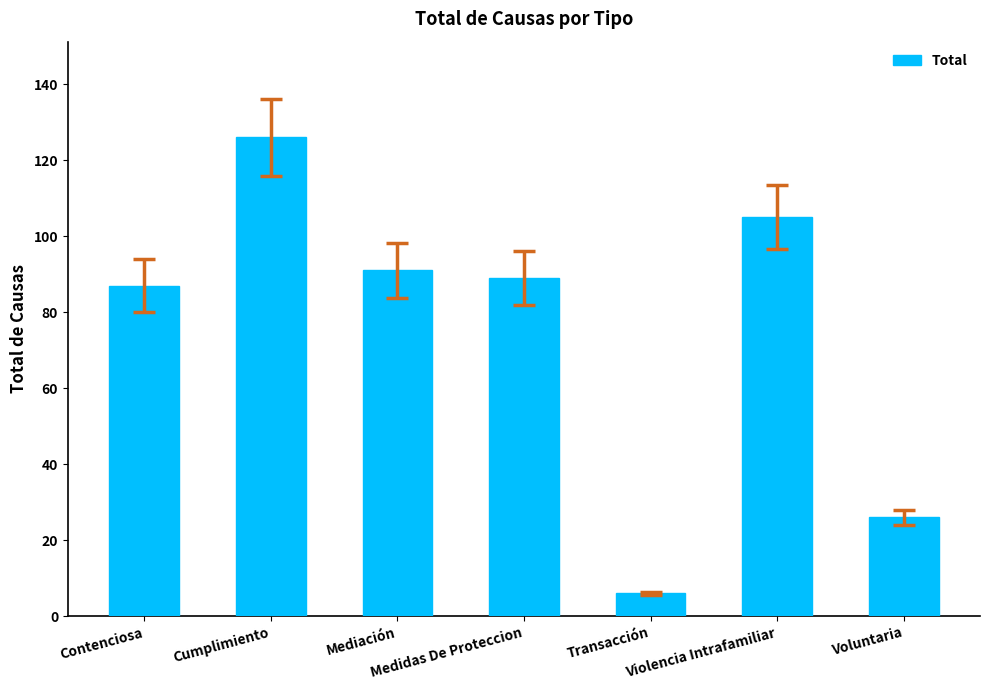

The chart shows a value of 39 at Cumplimiento. True or false?

False